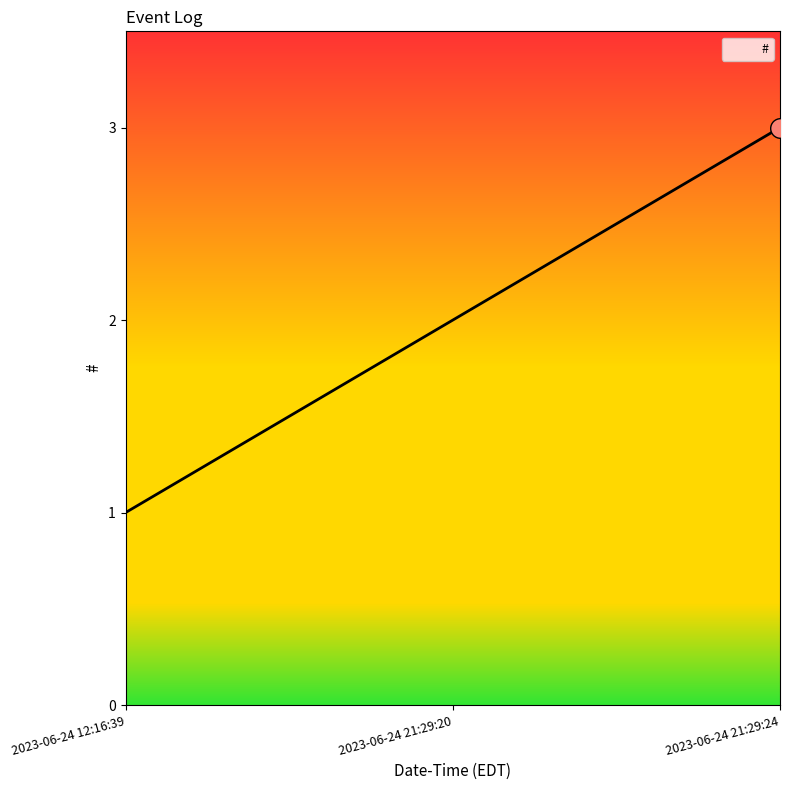

Which has a higher value, 2023-06-24 21:29:20 or 2023-06-24 21:29:24?

2023-06-24 21:29:24